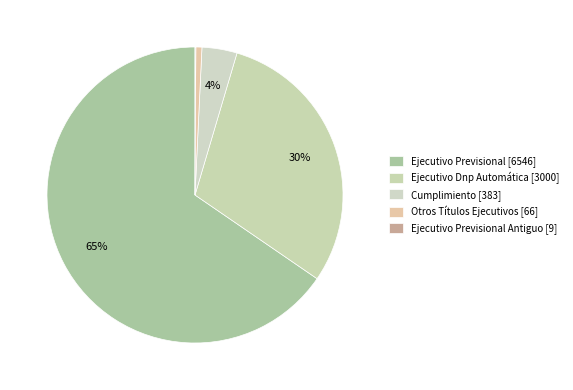

Count the number of slices in the pie.

5